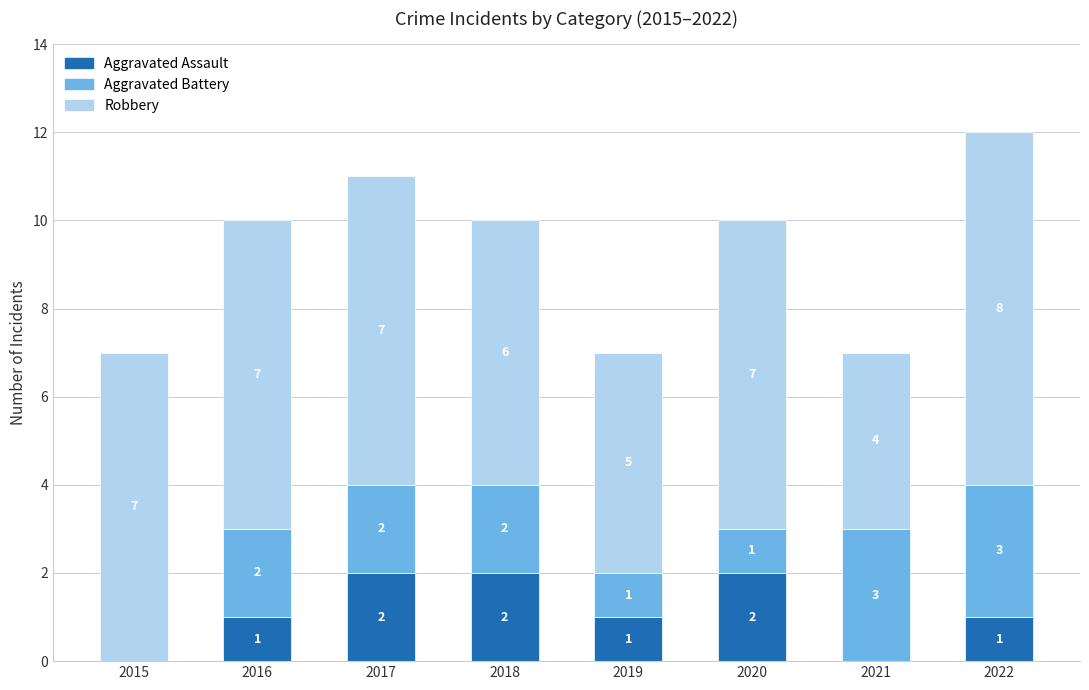

At which category is the sum across all series the highest?

2022